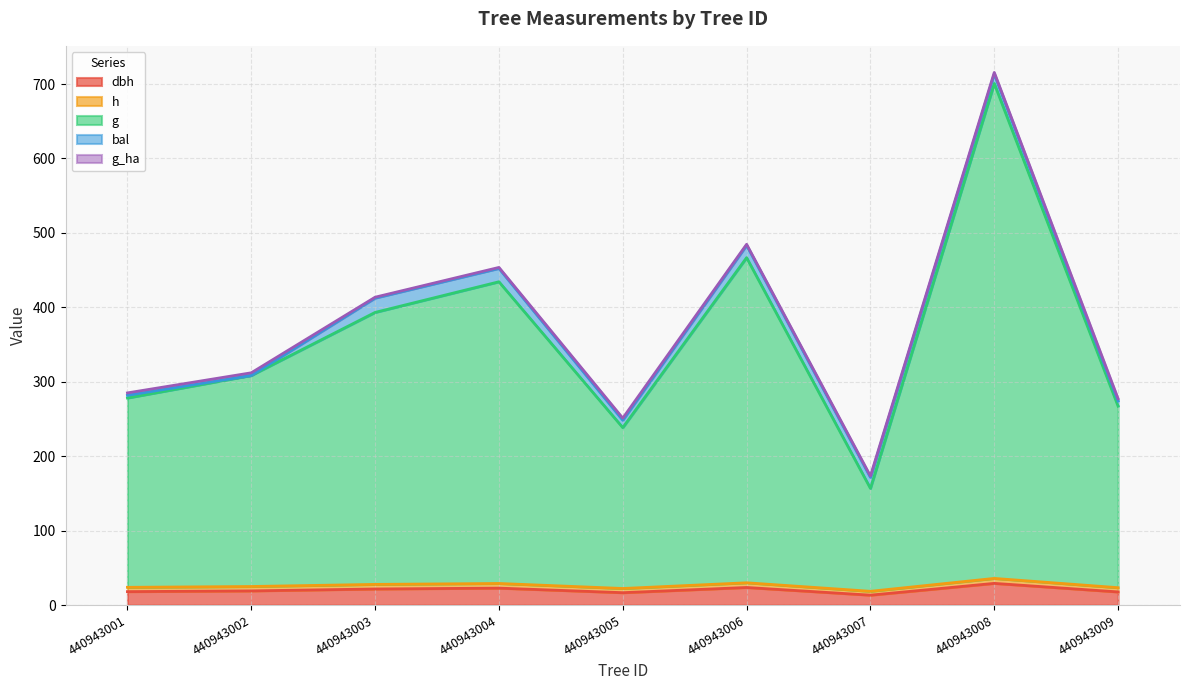

Is the value of g at 440943003 greater than the value of h at 440943001?

Yes